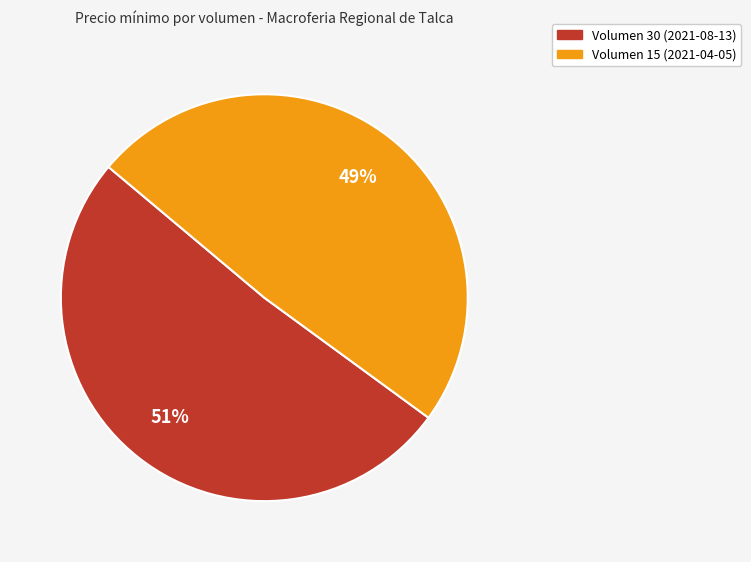

How many segments does this pie chart have?

2